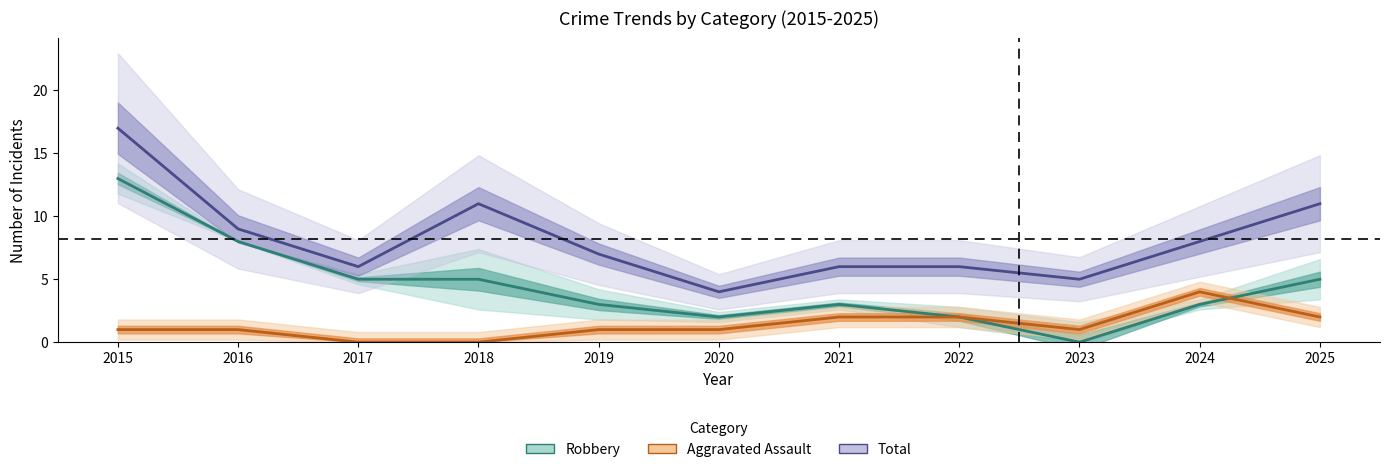

True or false: Robbery and Aggravated Assault intersect in this chart.

True